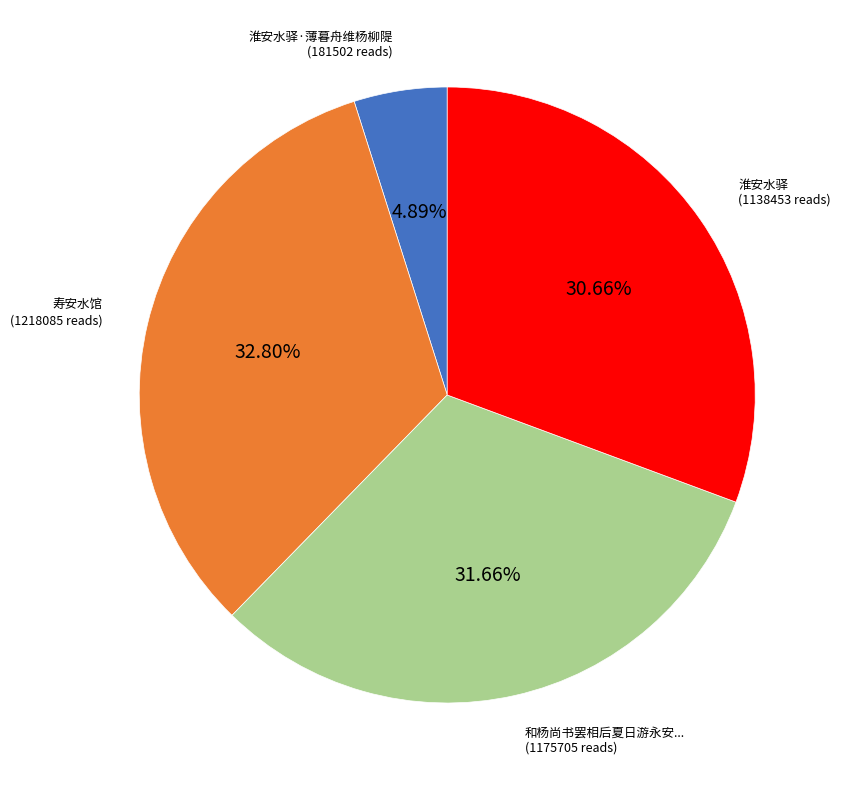

Is there any slice that represents more than half of the pie?

No